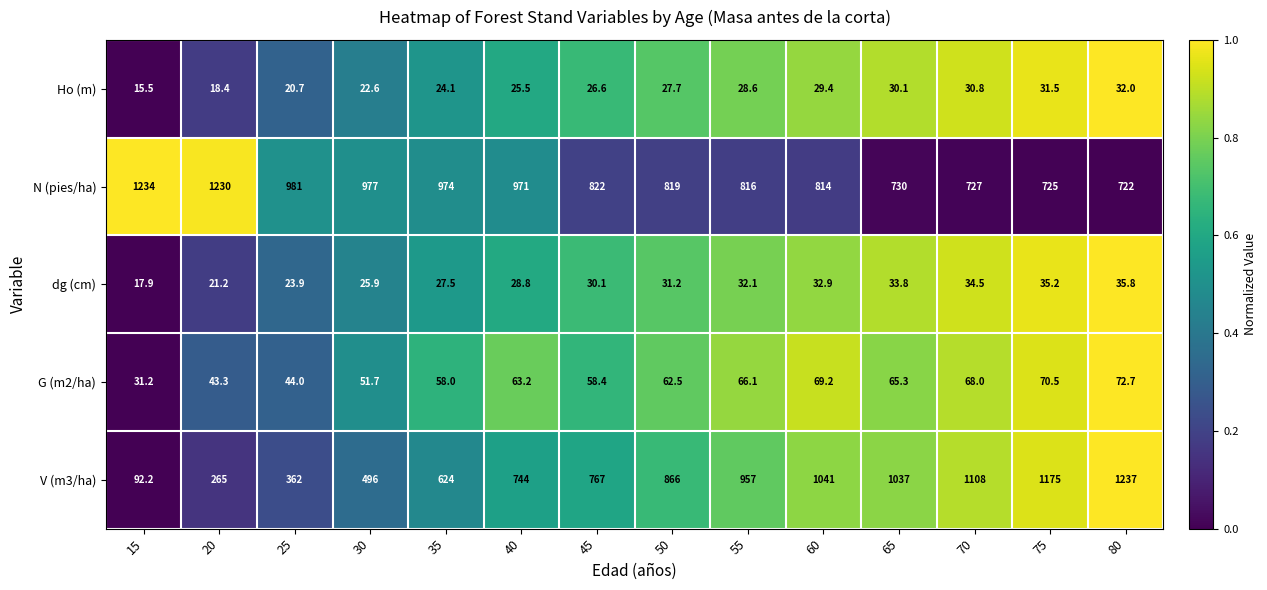

Rank the series by their maximum value, from highest to lowest.

V (m3/ha), N (pies/ha), G (m2/ha), dg (cm), Ho (m)